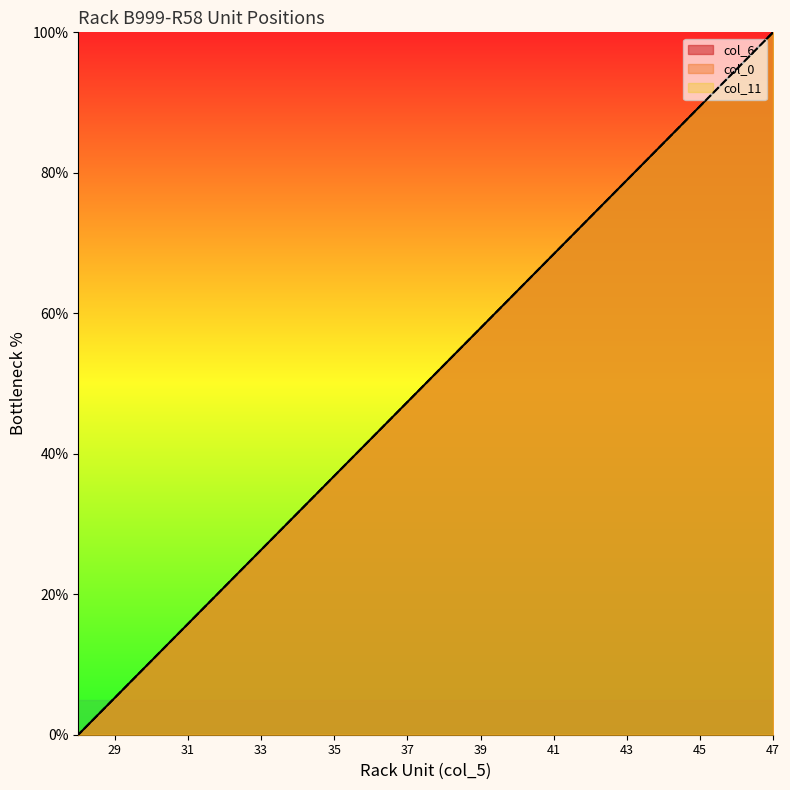

At which category is the sum across all series the highest?

47